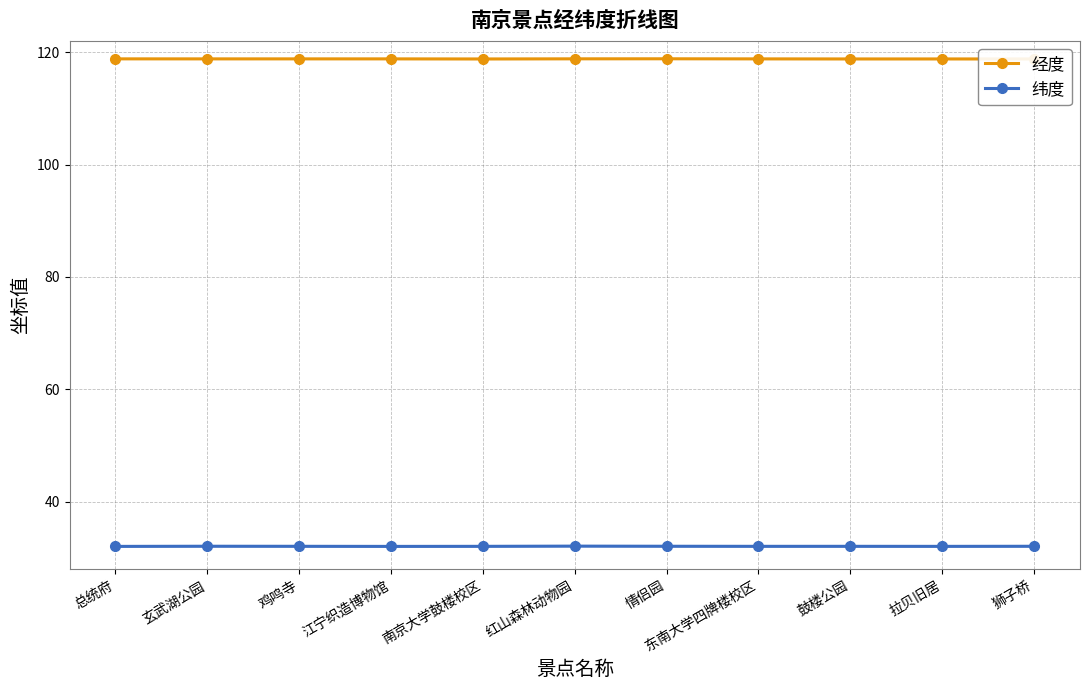

At which category is the sum across all series the highest?

红山森林动物园